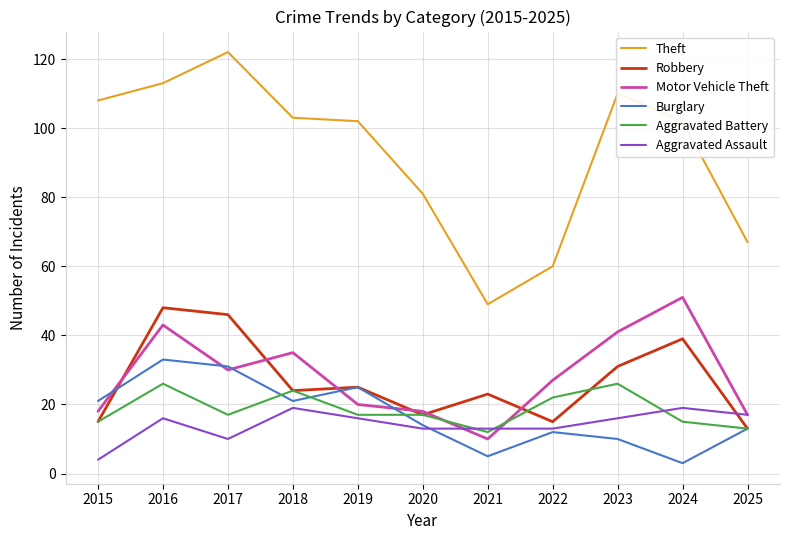

Which series changed the most between 2015 and 2021?

Theft